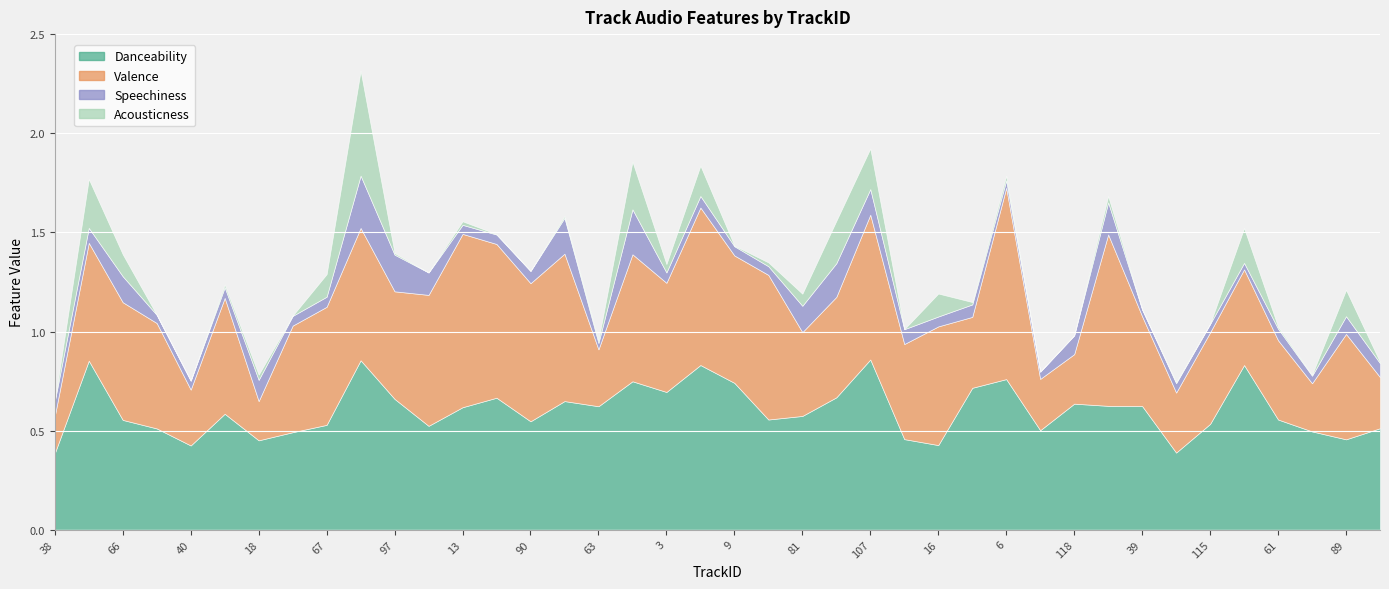

At which category does Valence reach its first local peak?

104